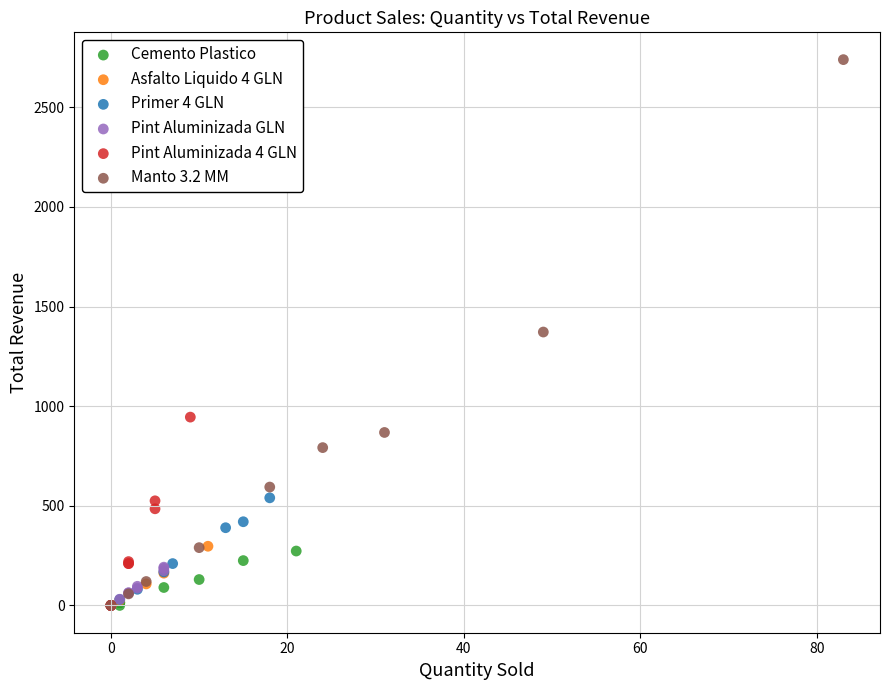

Which series has the widest spread of Y values?

Manto 3.2 MM